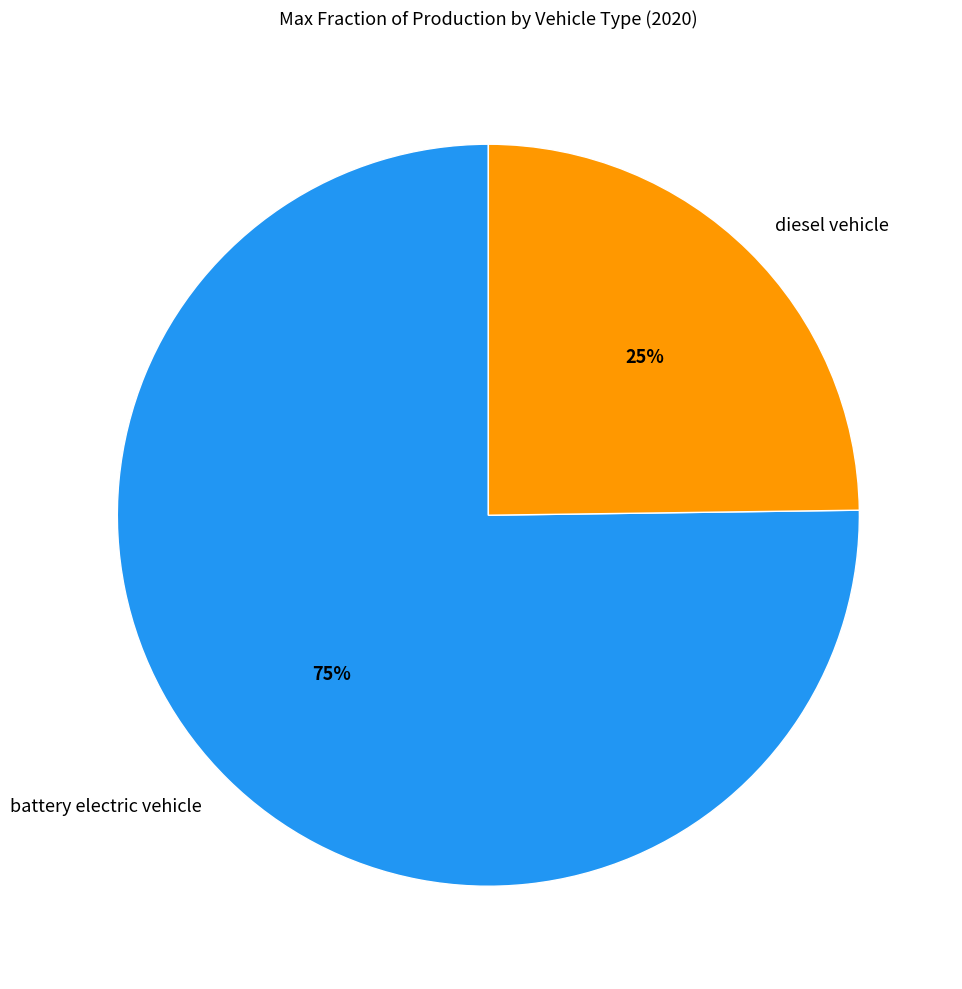

To the nearest percent, what is the average slice percentage?

50%